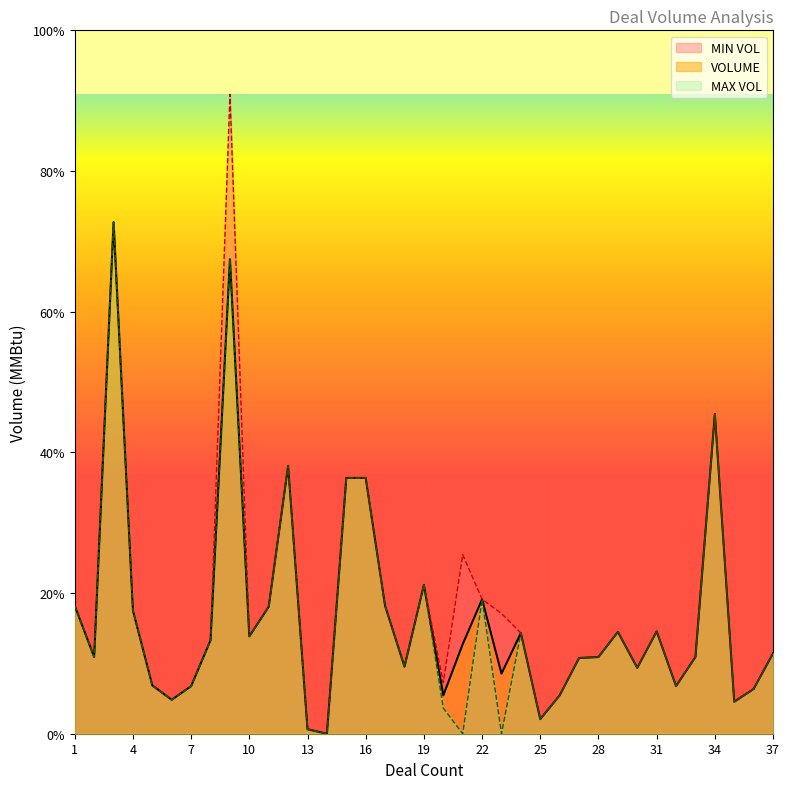

At which label does VOLUME reach its minimum?

14